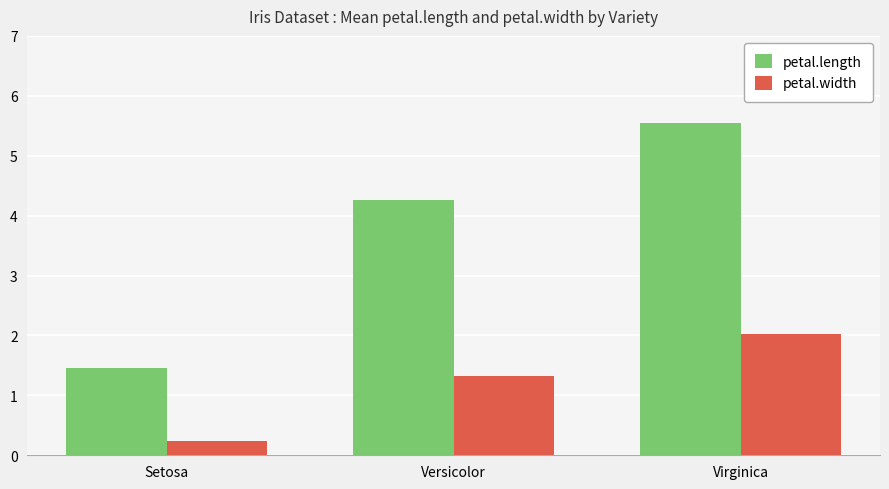

What is the label of the 3rd bar from the right?

Setosa